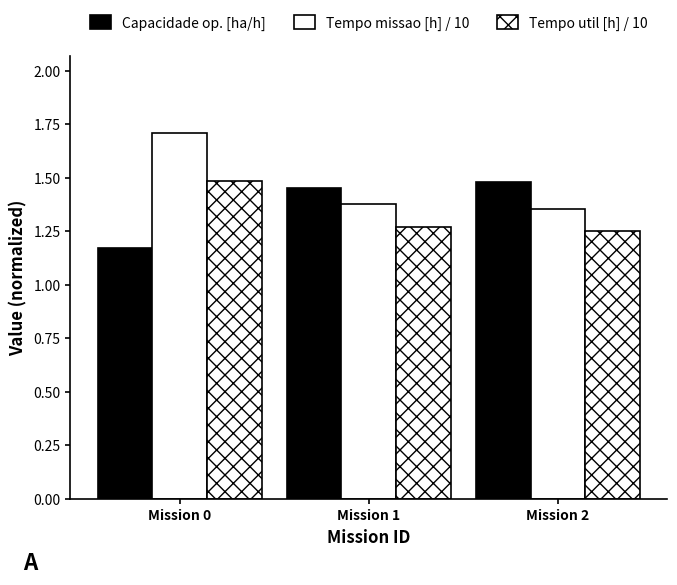

Rank the categories by Capacidade op. [ha/h] value from lowest to highest.

Mission 0, Mission 1, Mission 2